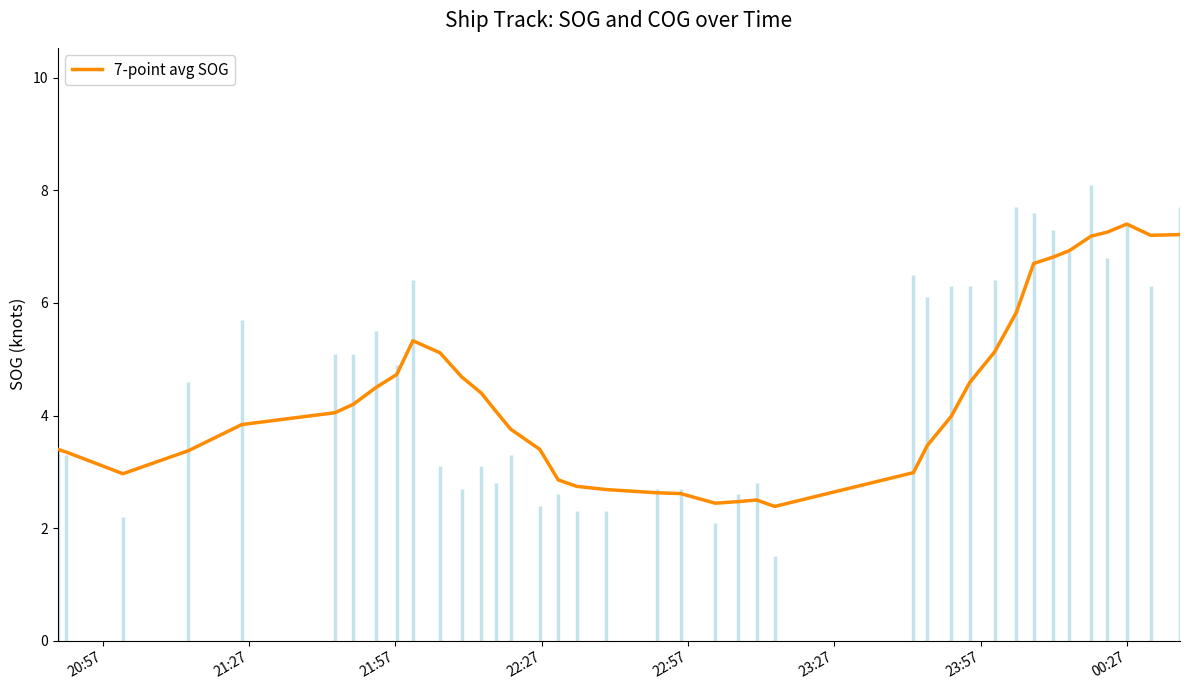

What is the lowest value of the 7-point avg SOG series?

2.4